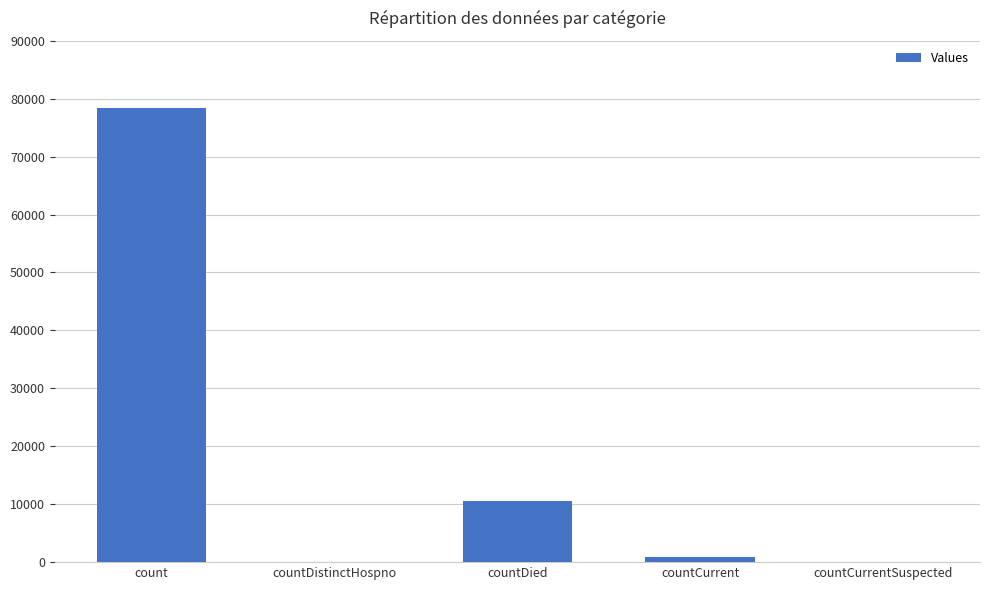

What is the average value?

17958